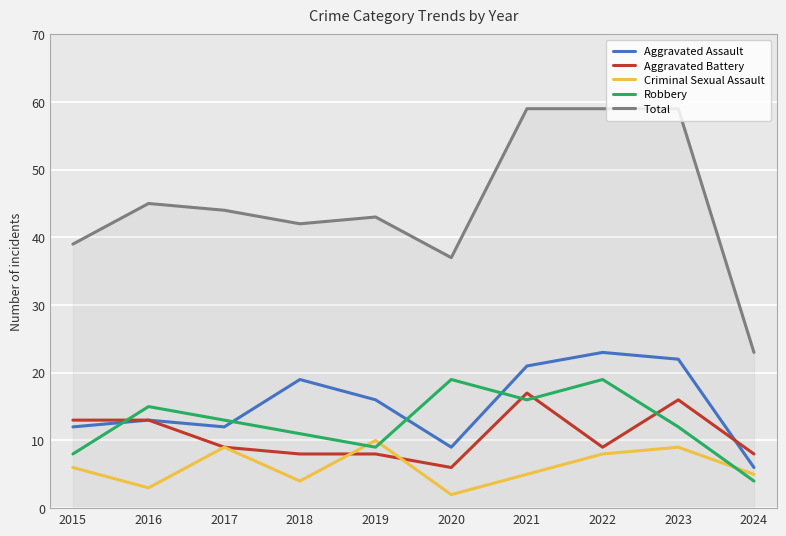

What are all the series names shown in the legend?

Aggravated Assault, Aggravated Battery, Criminal Sexual Assault, Robbery, Total